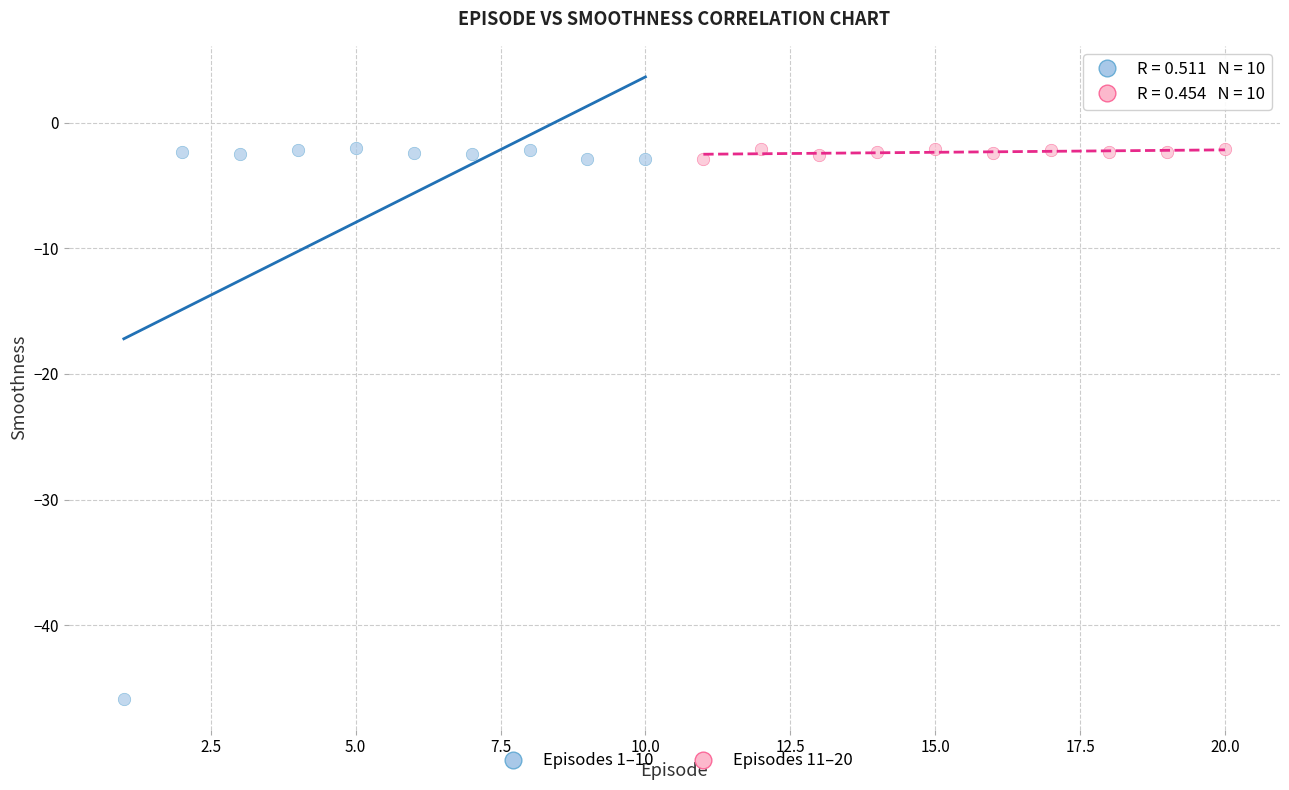

Which series has the largest Y range (max minus min)?

Episodes 1–10